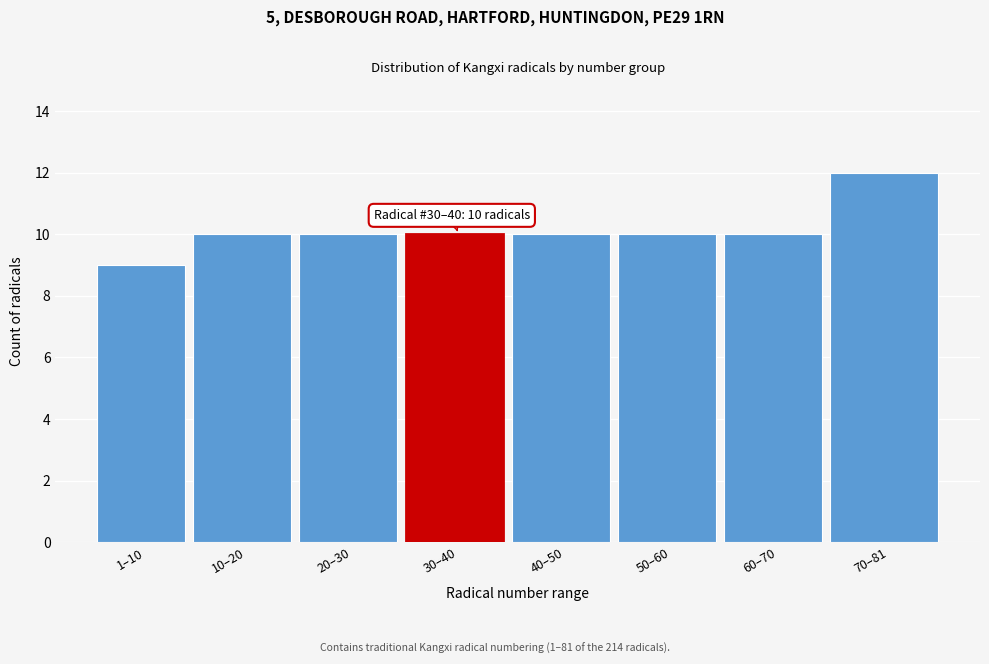

Reading left to right, extract all data points from this chart.

9	10	10	10	10	10	10	12